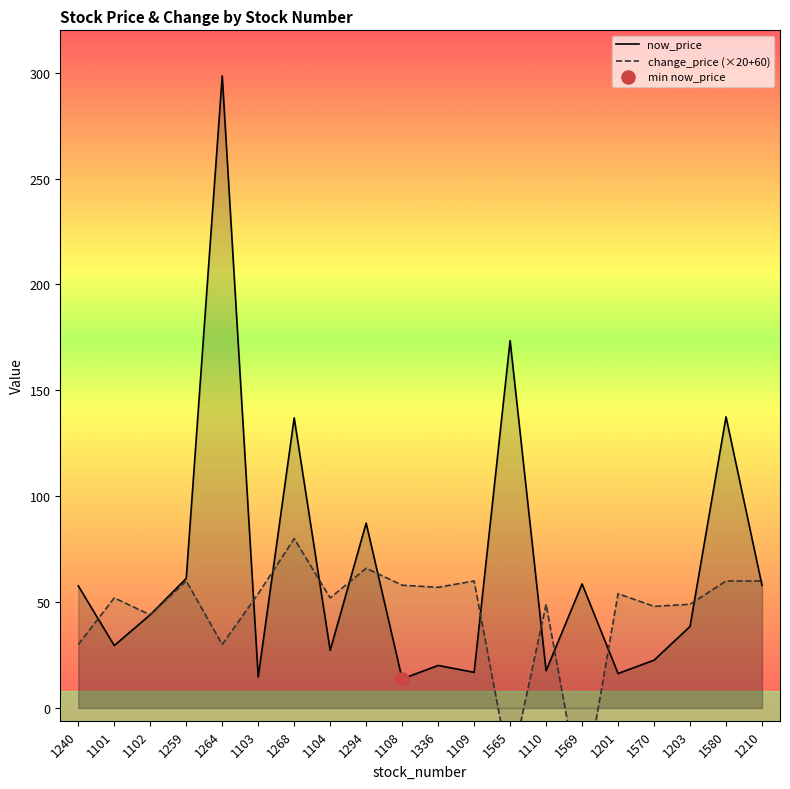

Which series reaches the minimum Y coordinate?

change_price (×20+60)